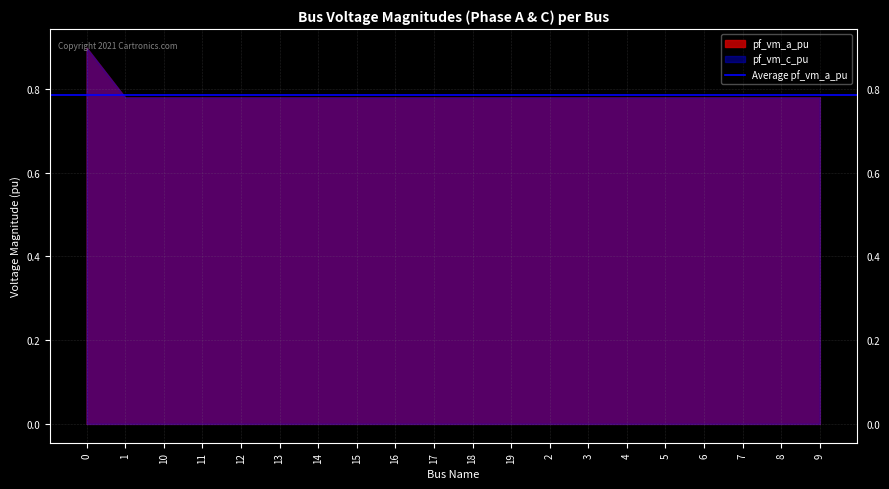

What is the value of the pf_vm_a_pu point at the 15th from the left?

0.8